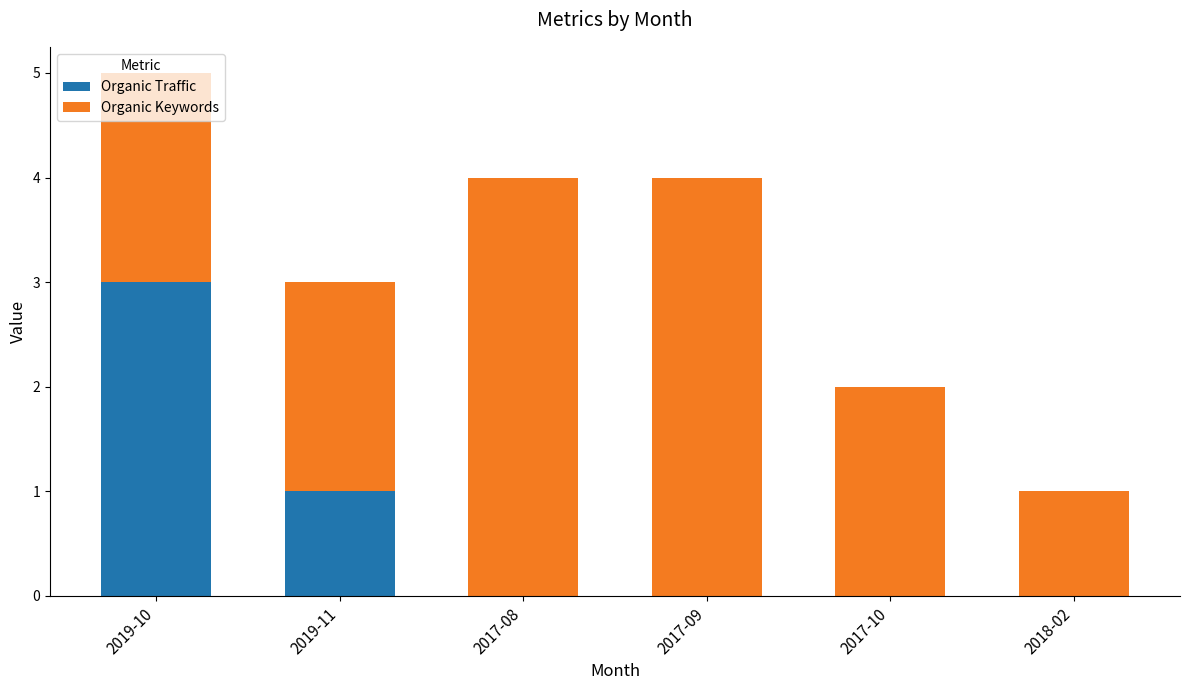

What value does the Organic Traffic series have at 2019-11?

1